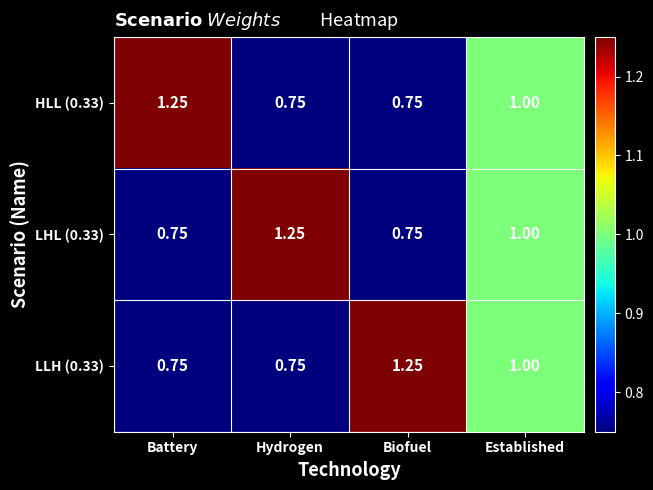

Is the value of LHL (0.33) at Established greater than the value of HLL (0.33) at Hydrogen?

Yes